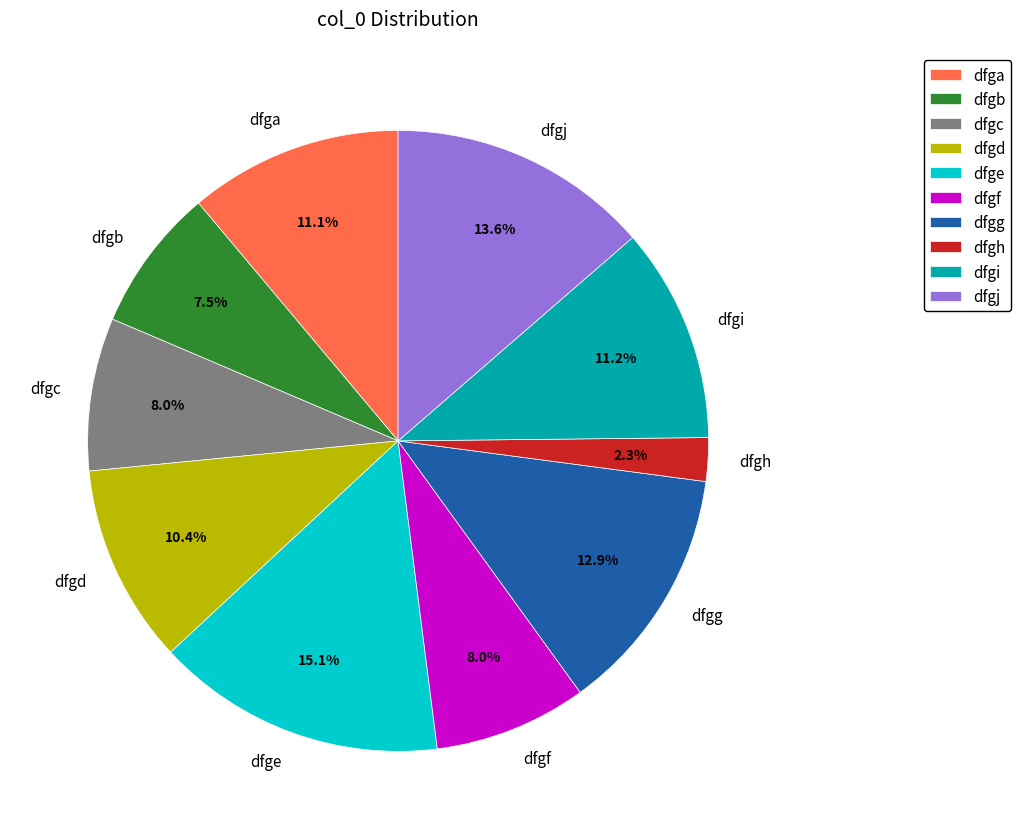

To the nearest percent, what is the difference between the largest and smallest slice percentages?

13%